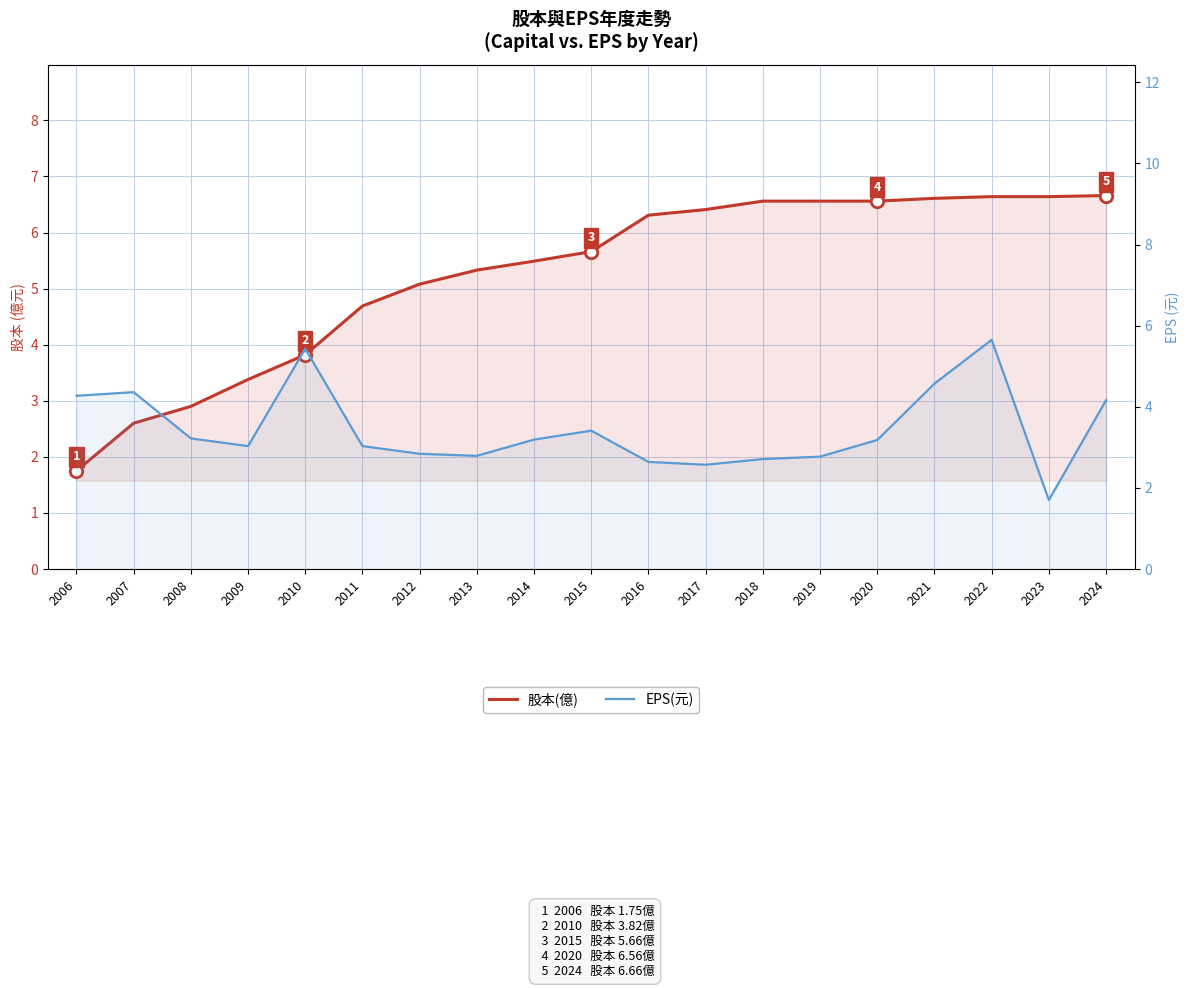

At which category is the sum across all series the highest?

2022